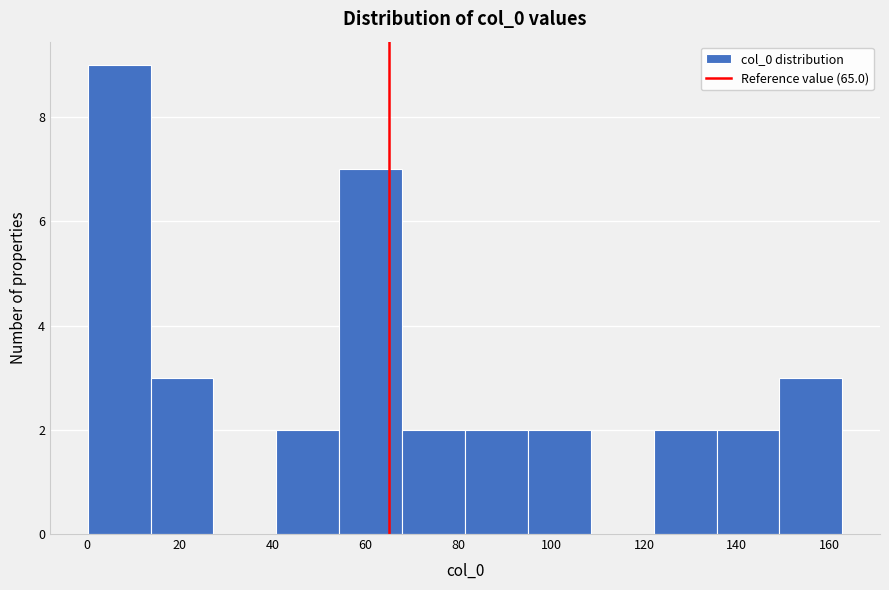

Which range on the x-axis has the tallest bar?

0 to 14